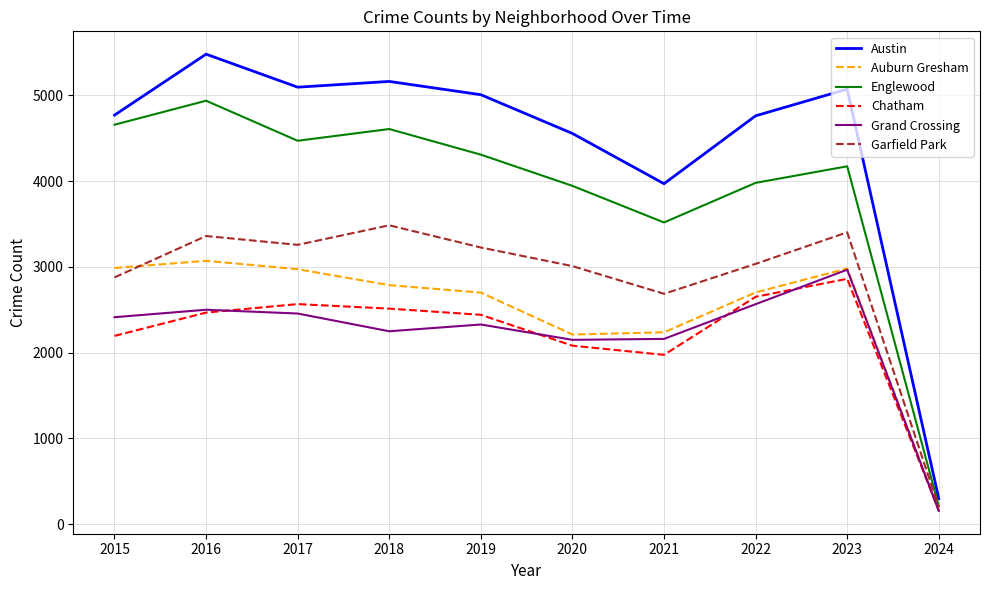

Is it true that Auburn Gresham equals 3921 at 2021?

False